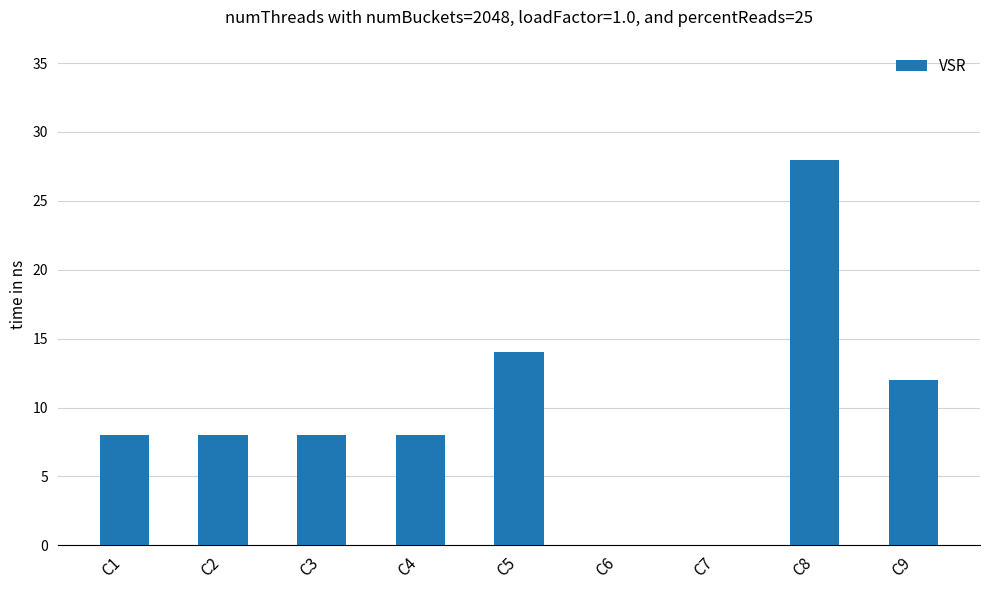

Reading right to left, transcribe all the data shown in this chart.

12	28	0	0	14	8	8	8	8